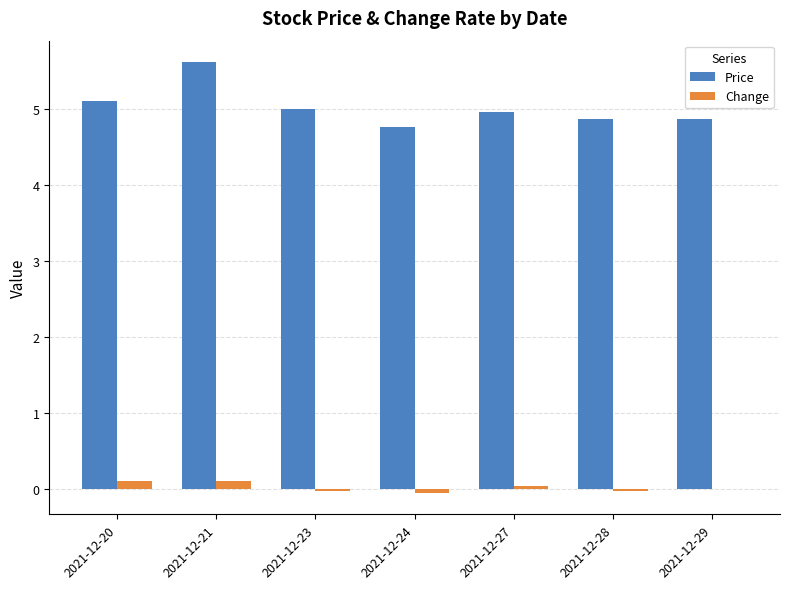

At which category is the sum across all series the highest?

2021-12-21